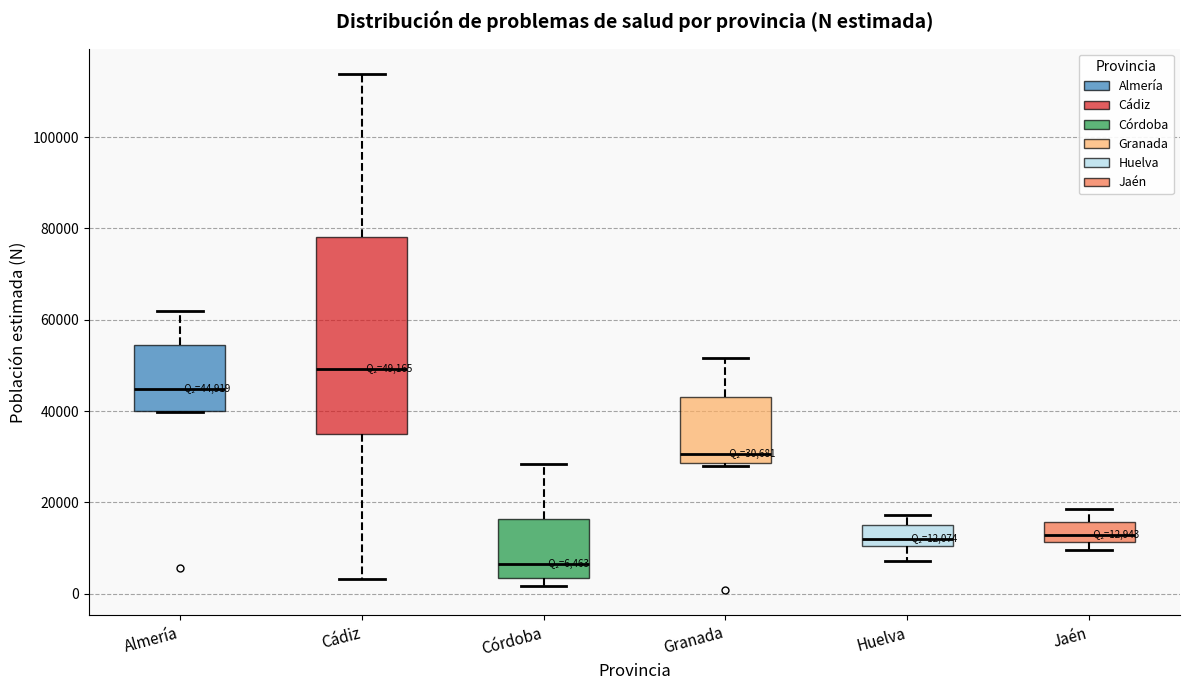

Comparing the boxes themselves (not the whiskers), which one is the tallest?

Cádiz